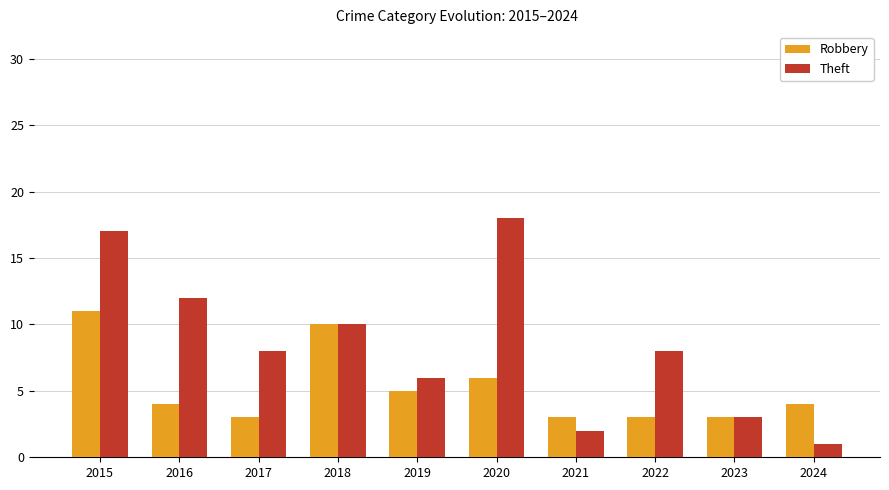

Is the value of Robbery at 2022 greater than the value of Theft at 2021?

Yes